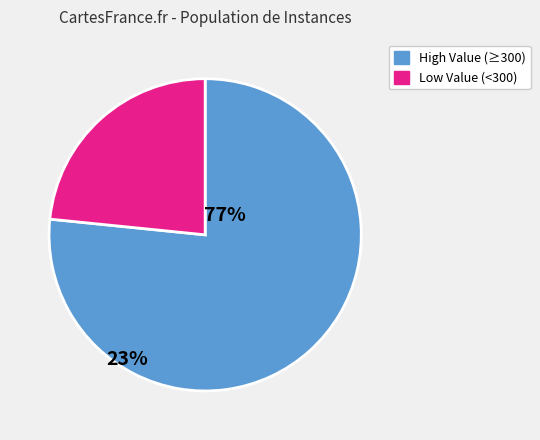

Is there any slice that represents more than half of the pie?

Yes